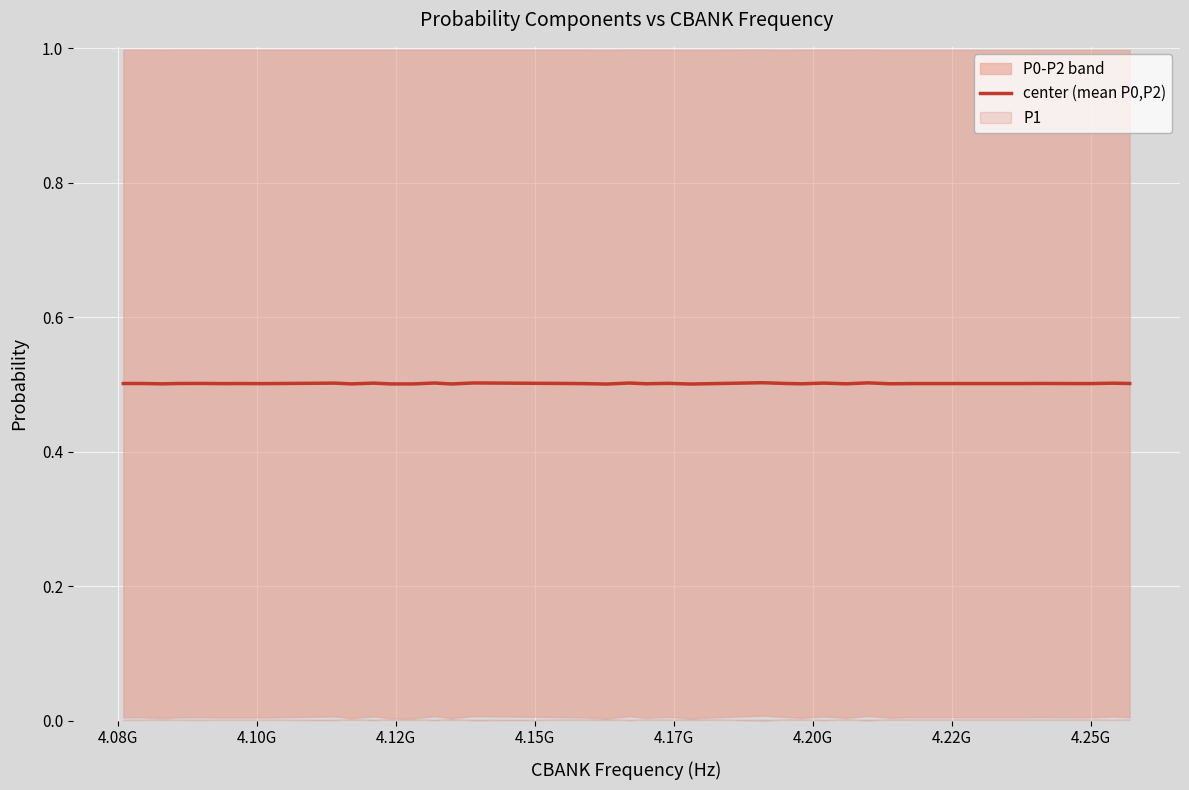

Does the chart display data point markers on the line(s)?

No